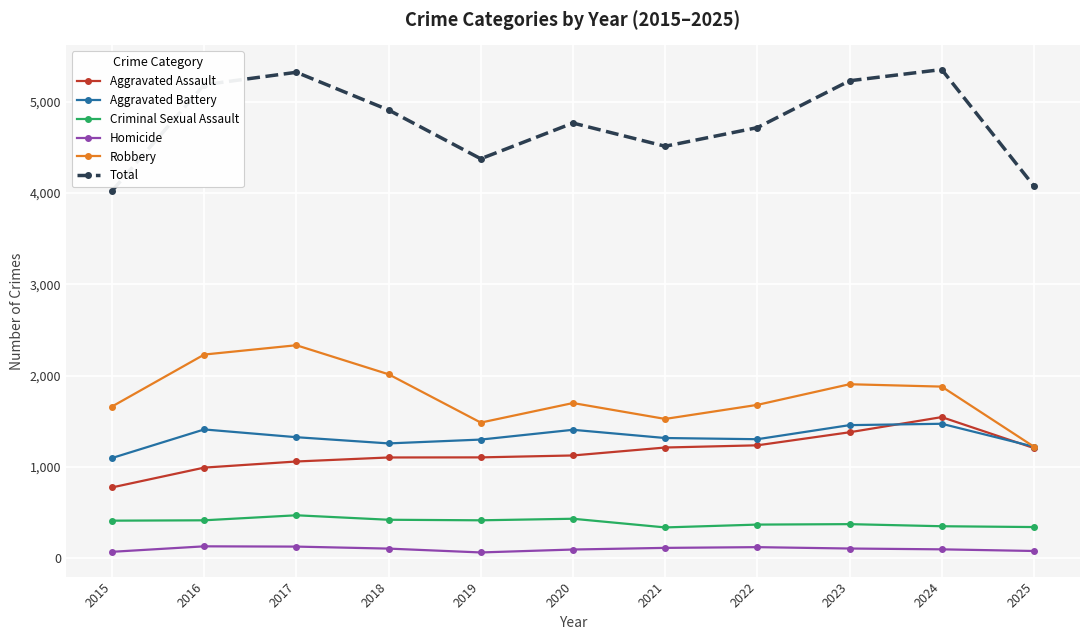

What is the difference between the Aggravated Assault values at 2023 and 2022?

143